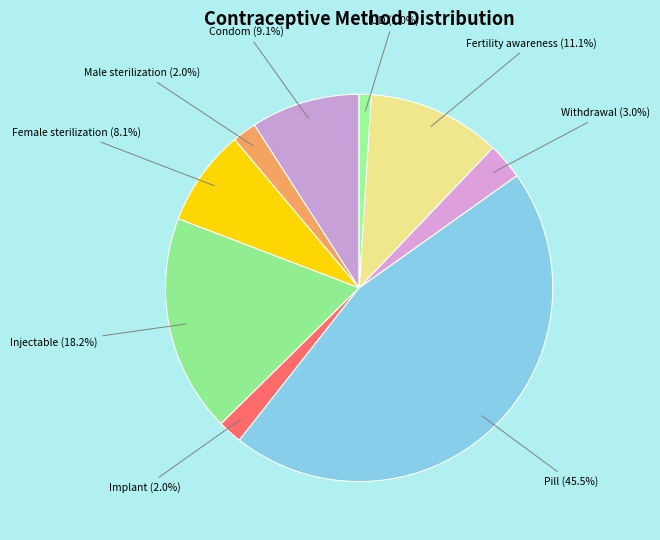

To the nearest percent, what portion does IUD represent?

1%